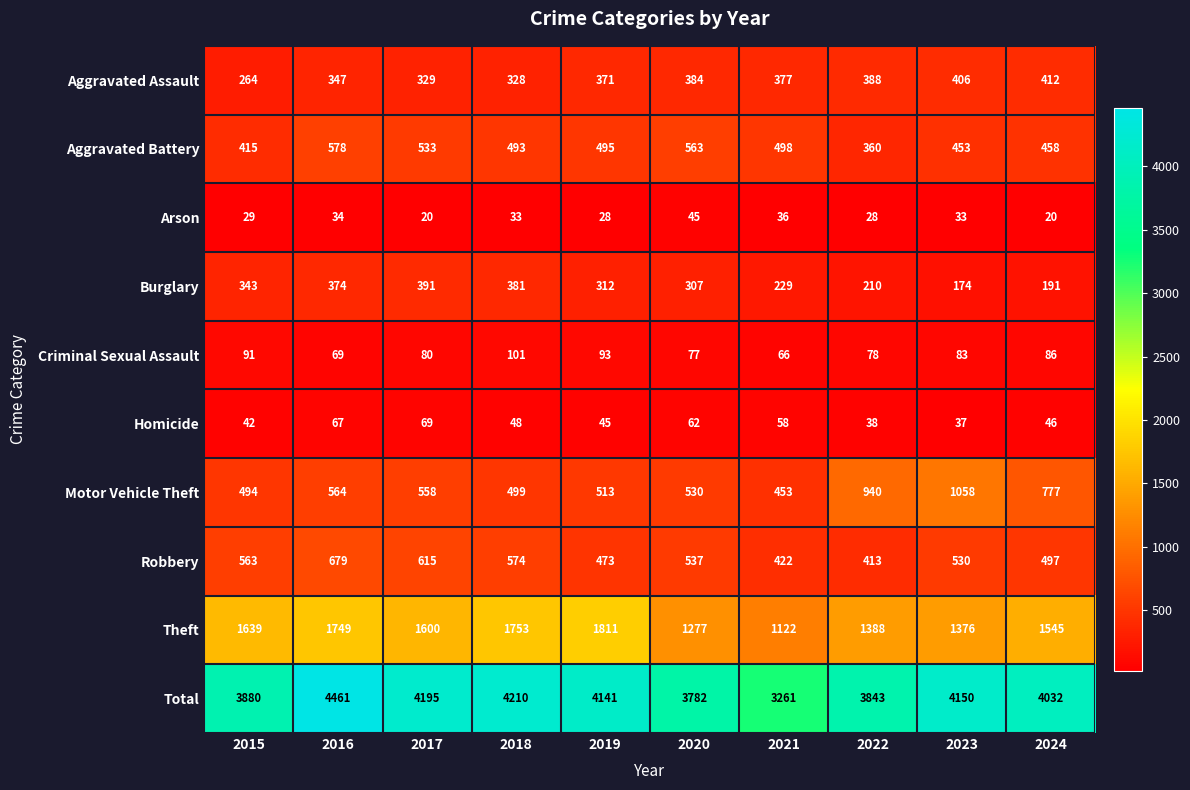

Count the number of categories in the chart.

10